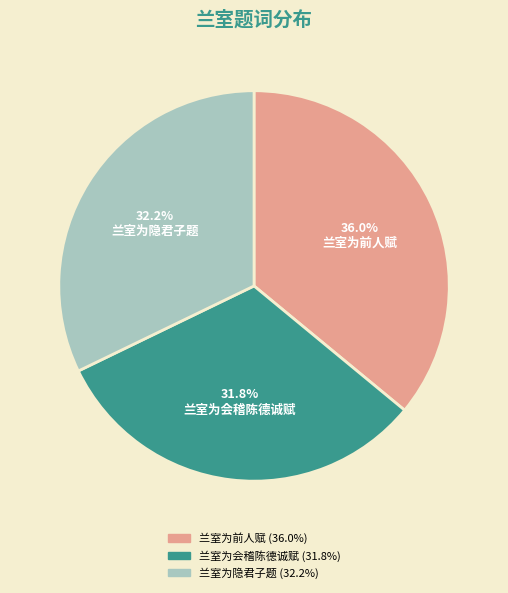

Is 兰室为前人赋 the majority of the pie?

No